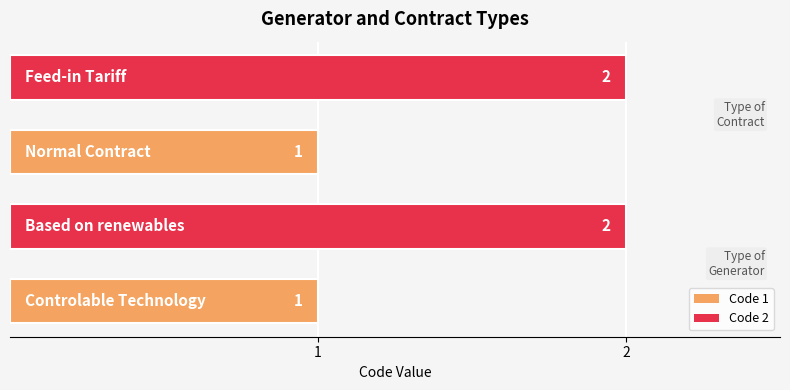

What is the difference between the second highest and minimum values?

1